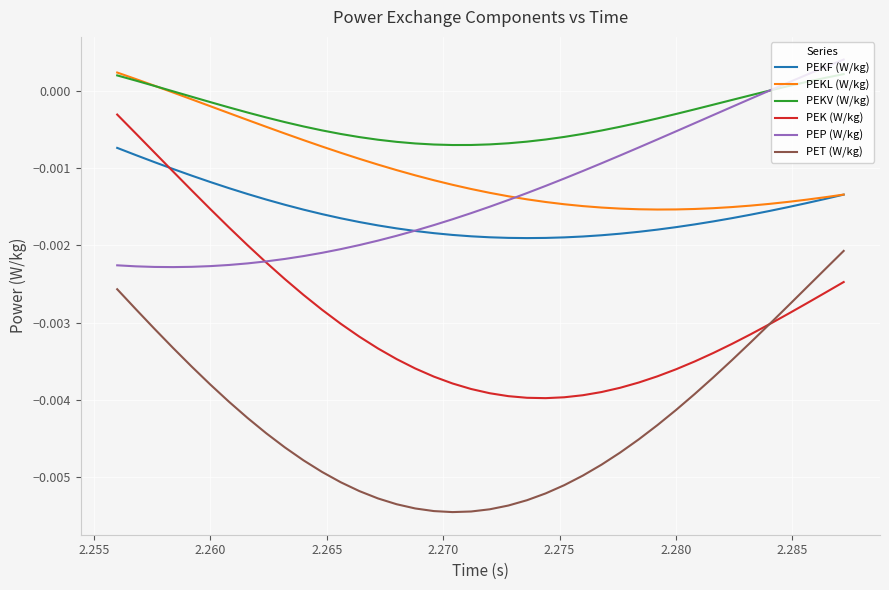

Which series has the largest total across all categories?

PEKV (W/kg)